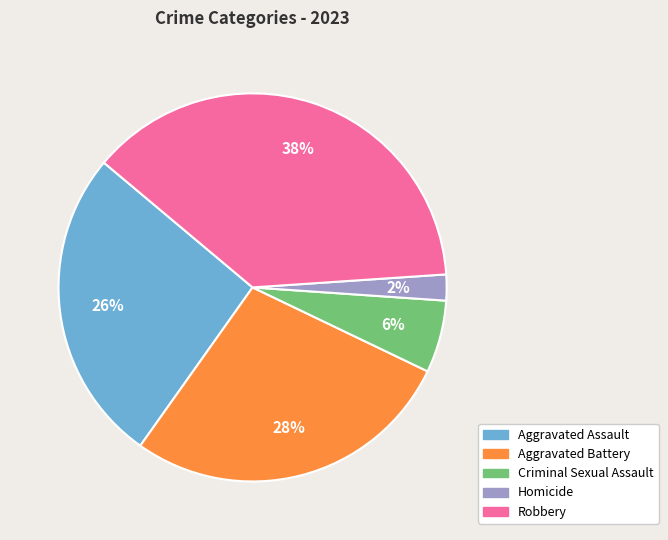

The Aggravated Assault slice represents 26% of the pie. True or false?

True